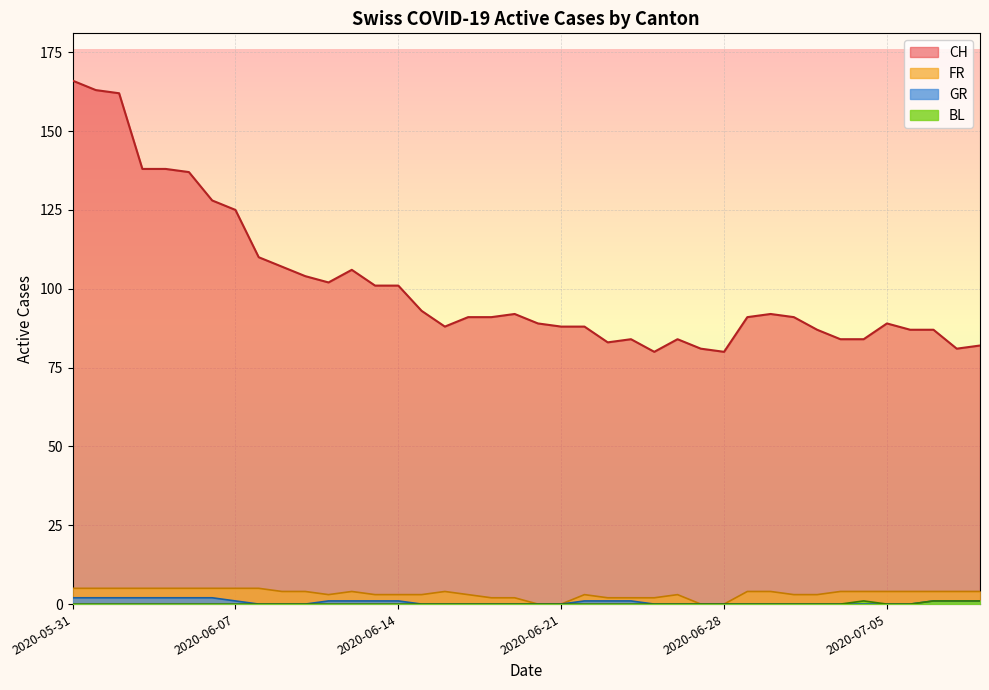

What is the difference between the second highest and second lowest values in the CH series?

83